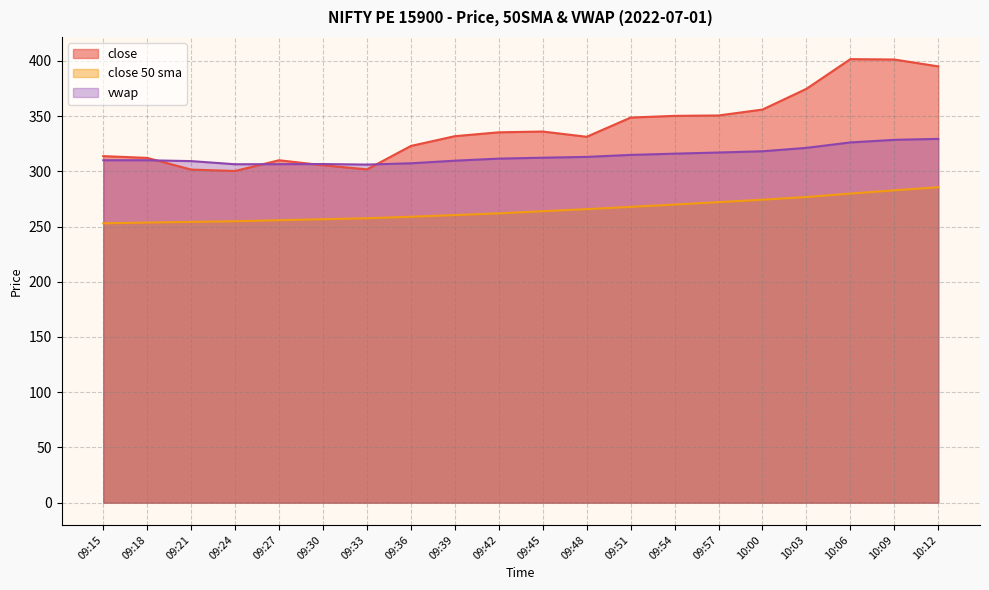

Which category has the highest value in the close 50 sma series?

10:12